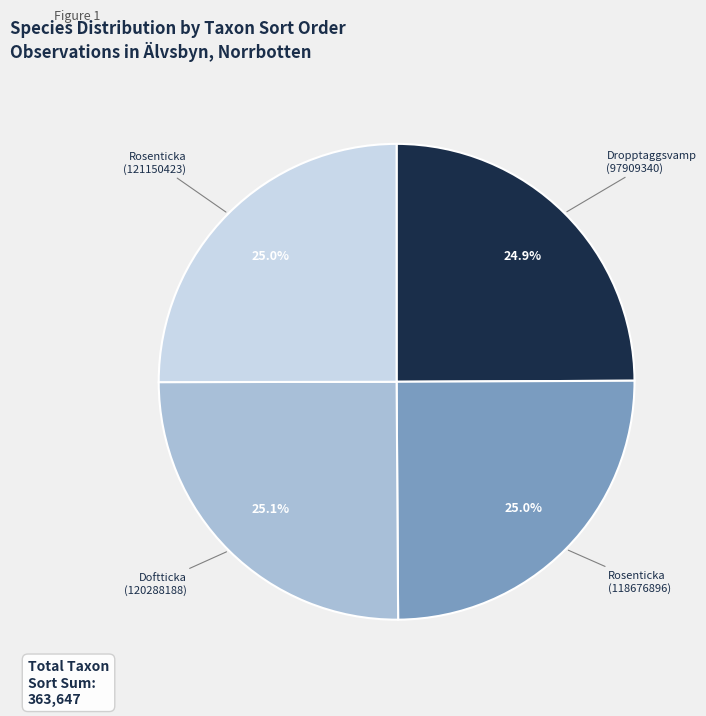

What is the total percentage of Dropptaggsvamp (97909340) and Rosenticka (118676896)?

49.9%